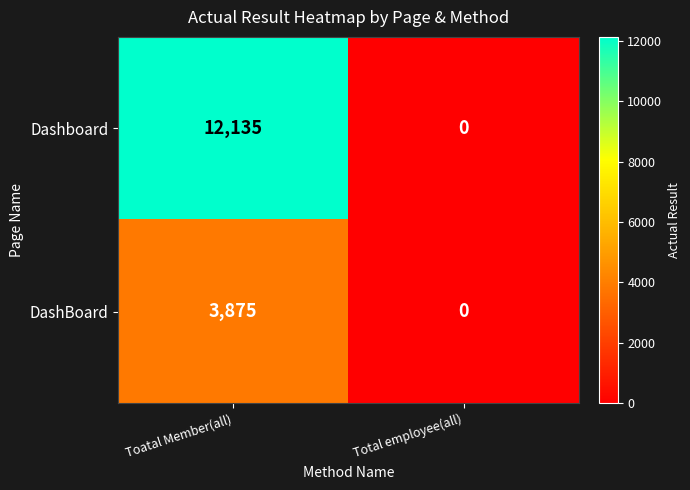

Rank the series by their average value, from lowest to highest.

DashBoard, Dashboard